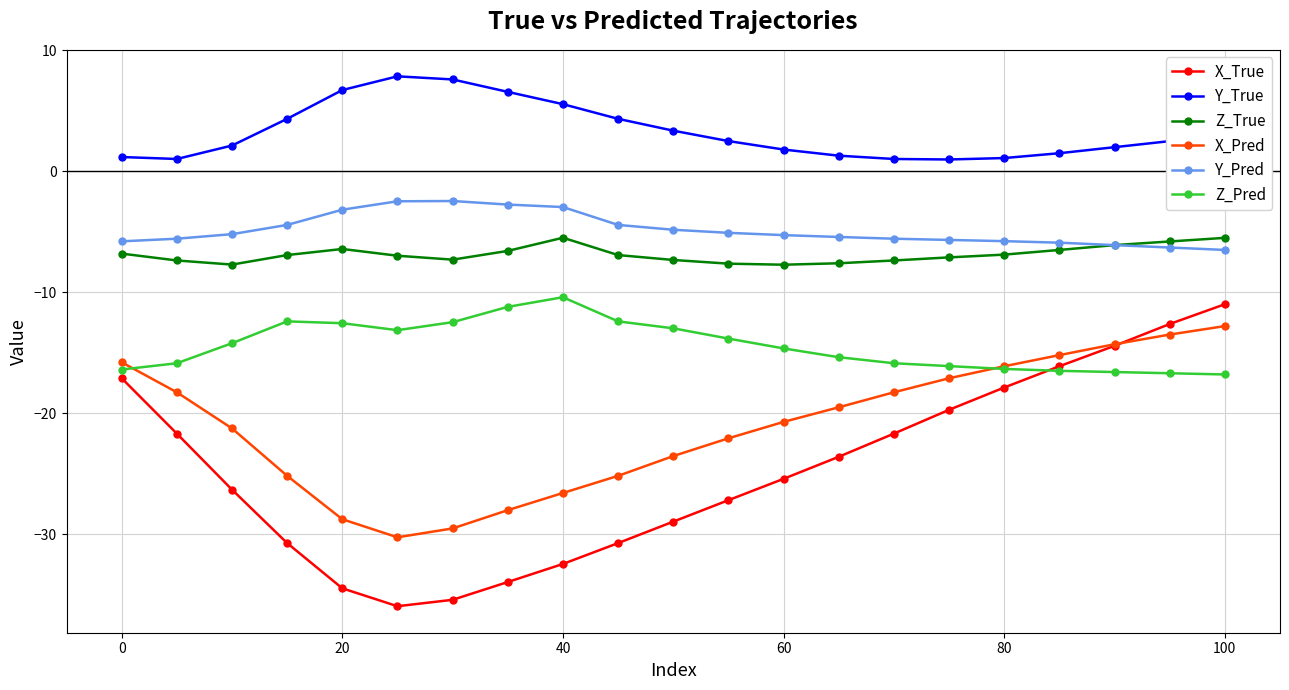

Which series has the largest total across all categories?

Y_True